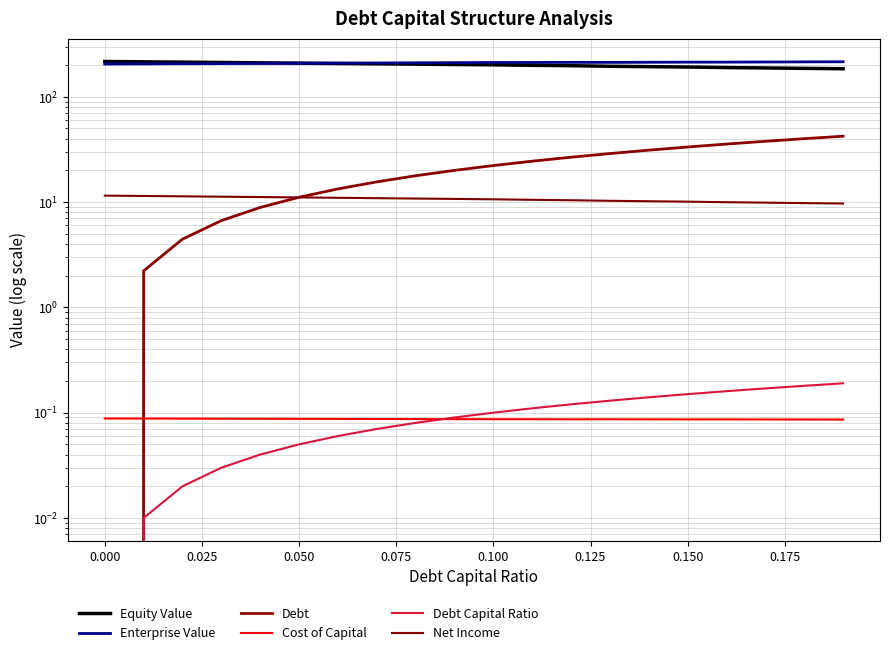

What is the value of the Equity Value point at the 20th from the left?

184.6